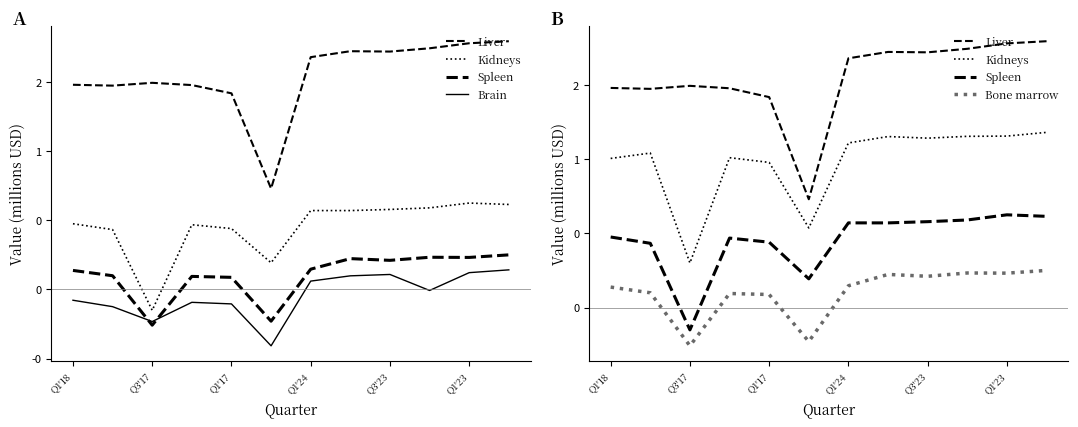

Is the value of Spleen at Q1'17 greater than the value of Brain at Q1'24?

No